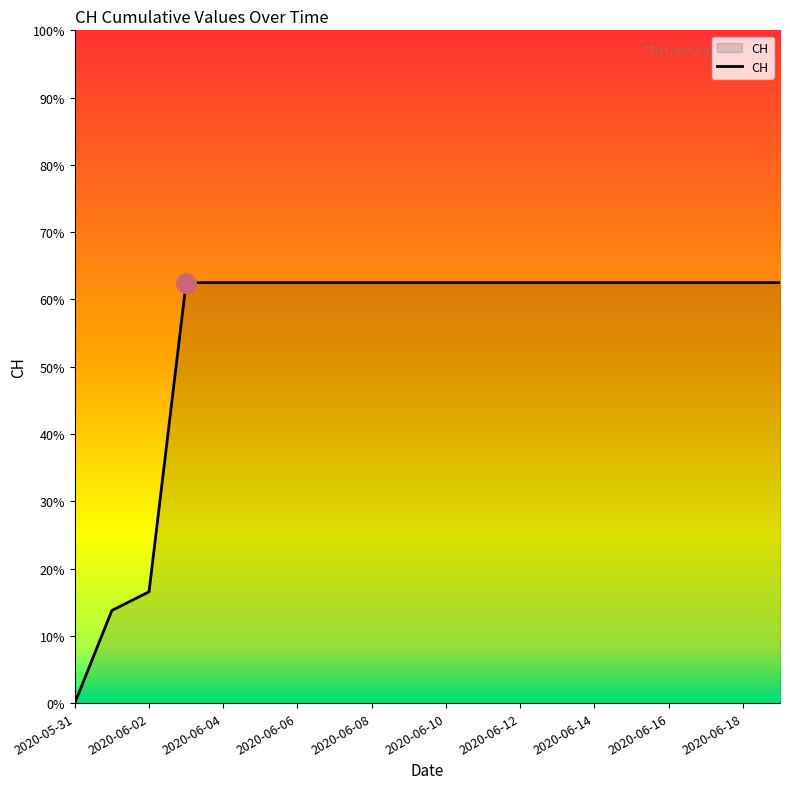

Is this an area chart (filled region under the line)?

Yes